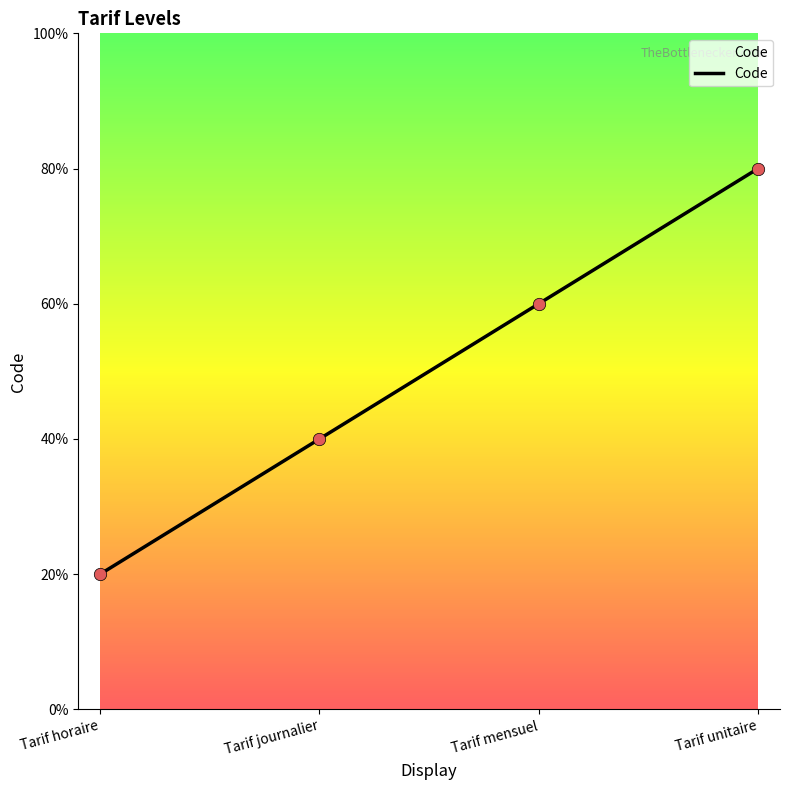

What is the ratio of the value at Tarif unitaire to the value at Tarif mensuel?

1.3